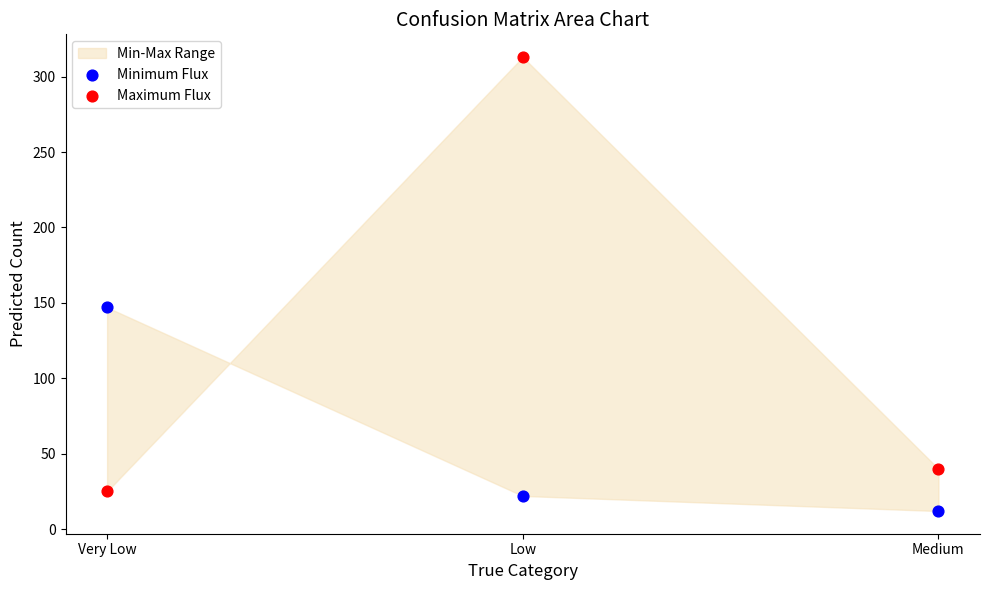

Which series contains the highest Y value?

Maximum Flux